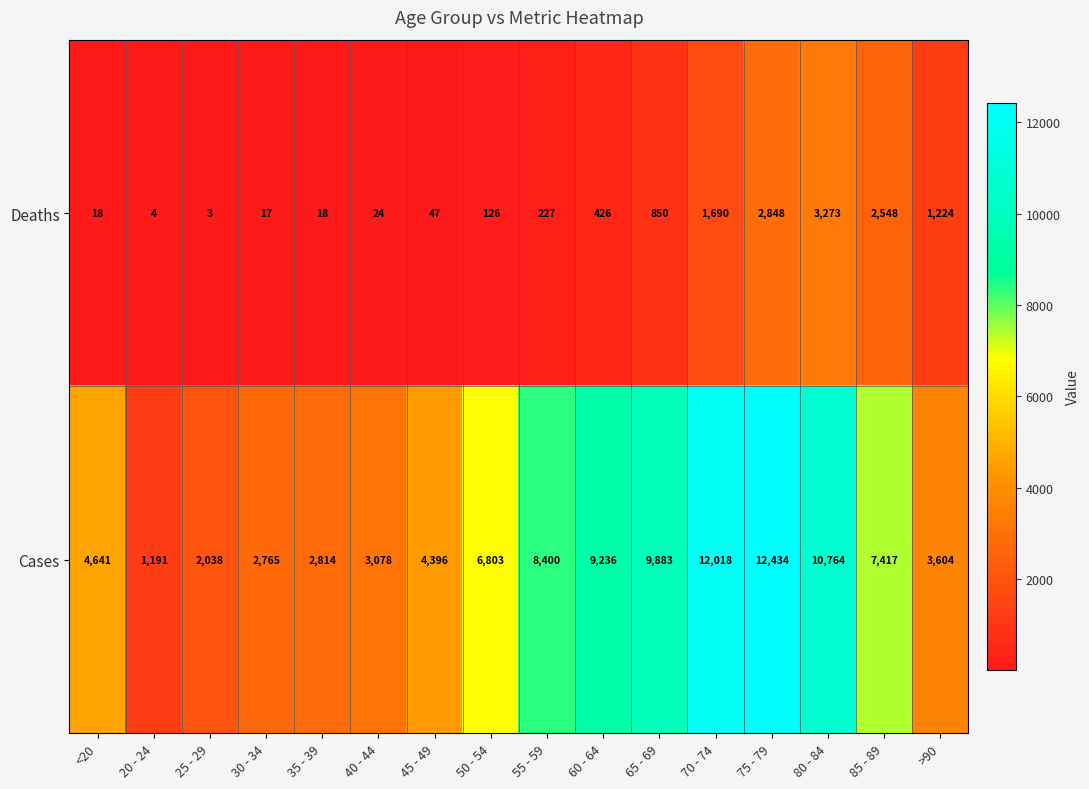

What is the difference between the Deaths values at 75 - 79 and 50 - 54?

2722